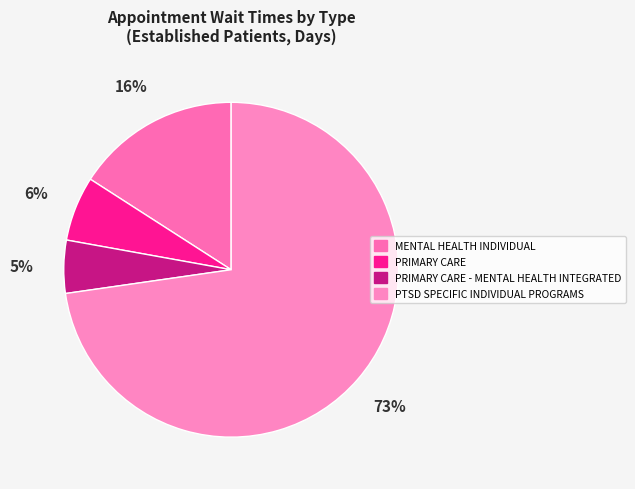

Count the number of slices in the pie.

4